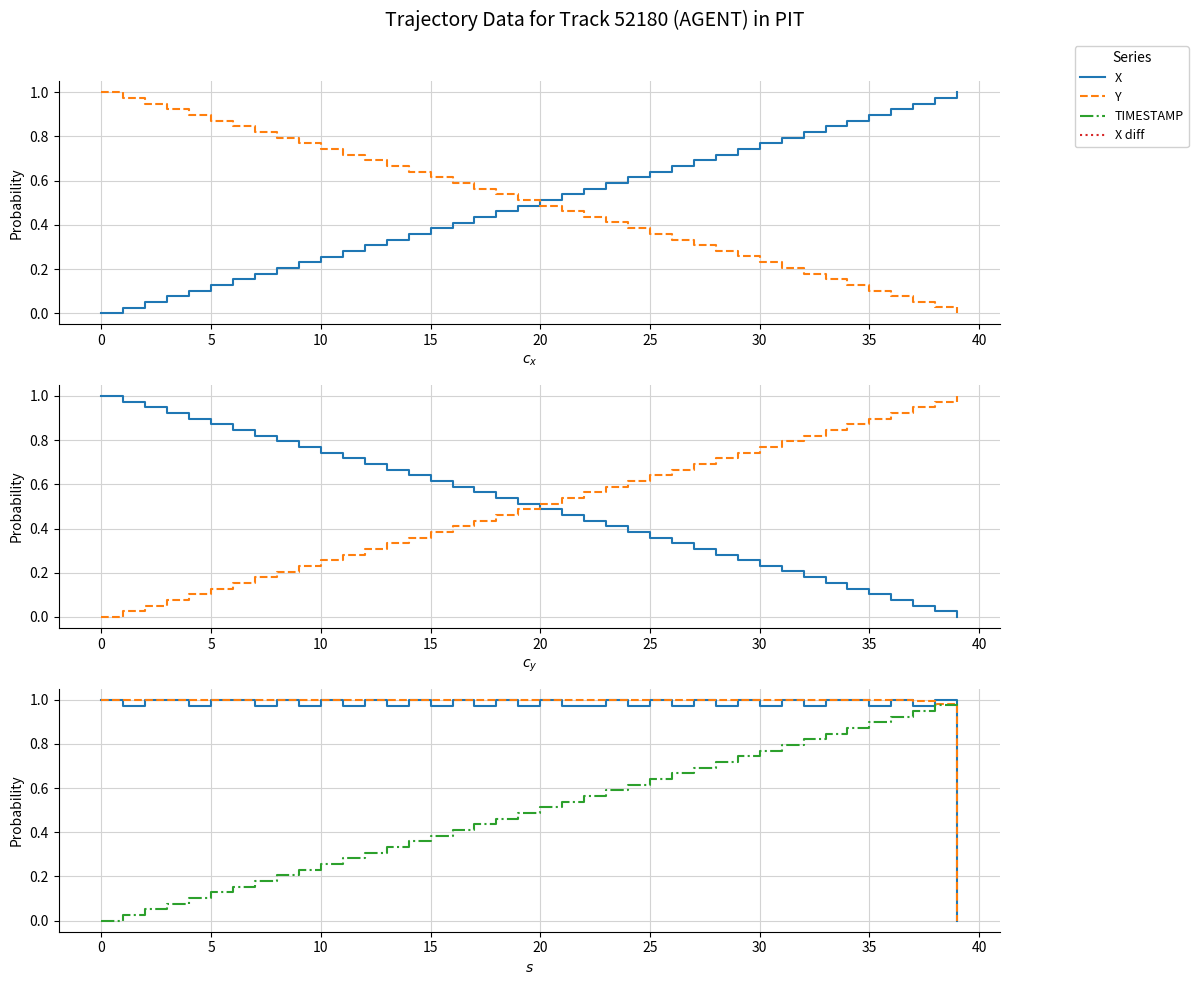

True or false: TIMESTAMP has a value of 0.3 at 27.

False